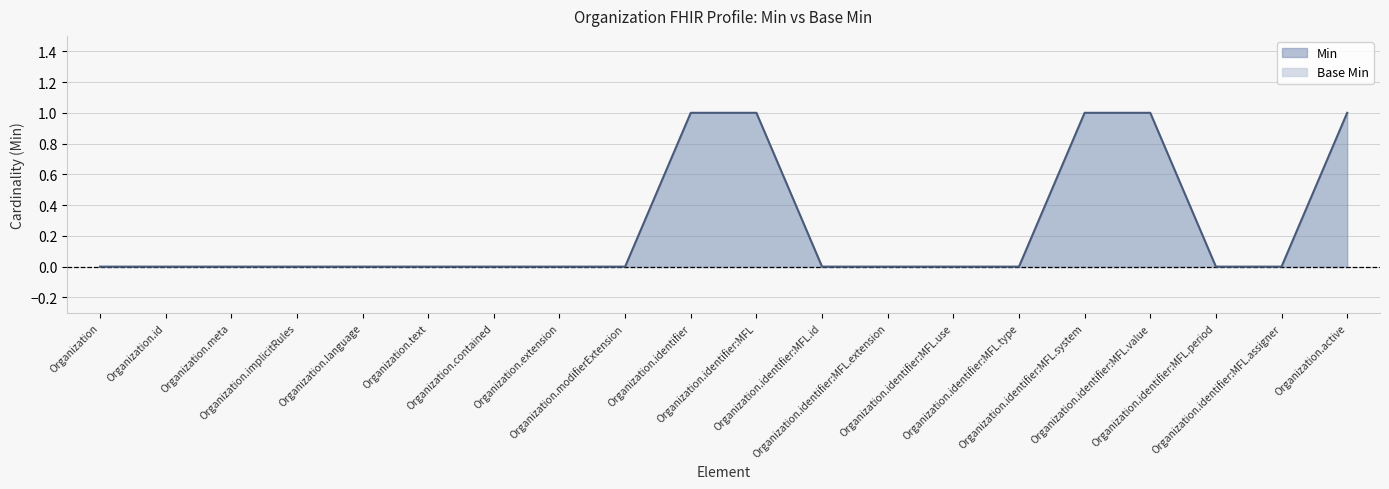

What is the difference between the values at Organization.identifier:MFL.extension and Organization.identifier?

1